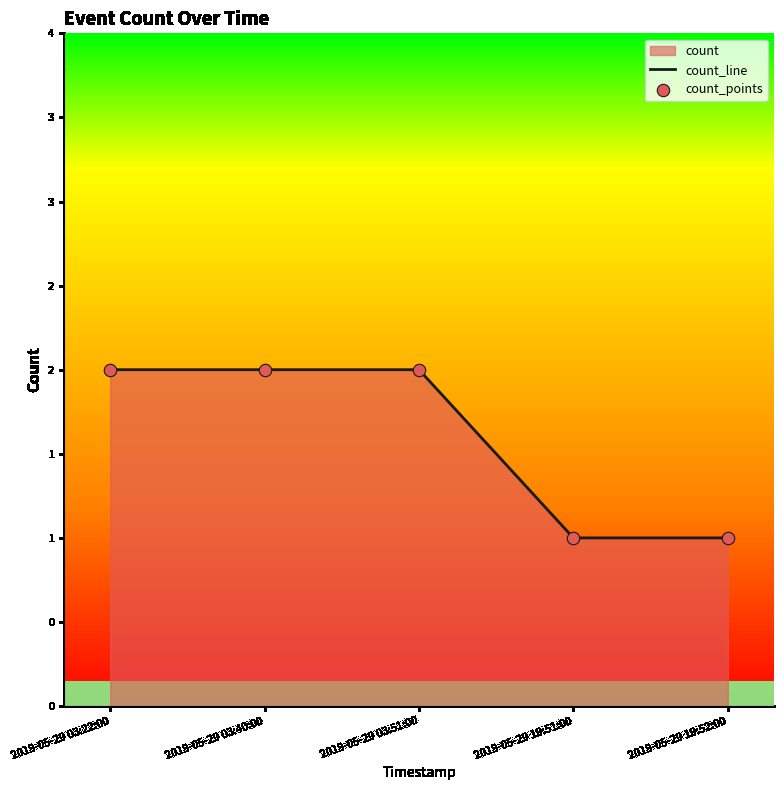

Is the value of count_line at 2019-05-29 03:22:00 greater than the value of count_points at 2019-05-29 03:40:00?

No